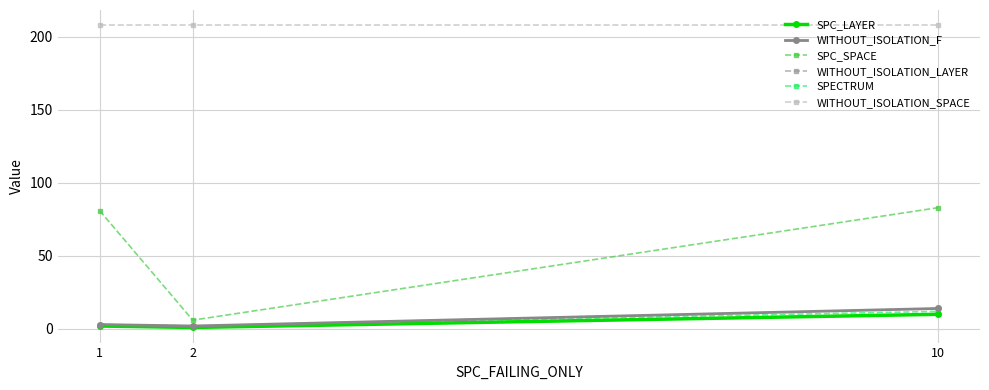

List the labels in order of SPECTRUM value, smallest first.

2, 1, 10